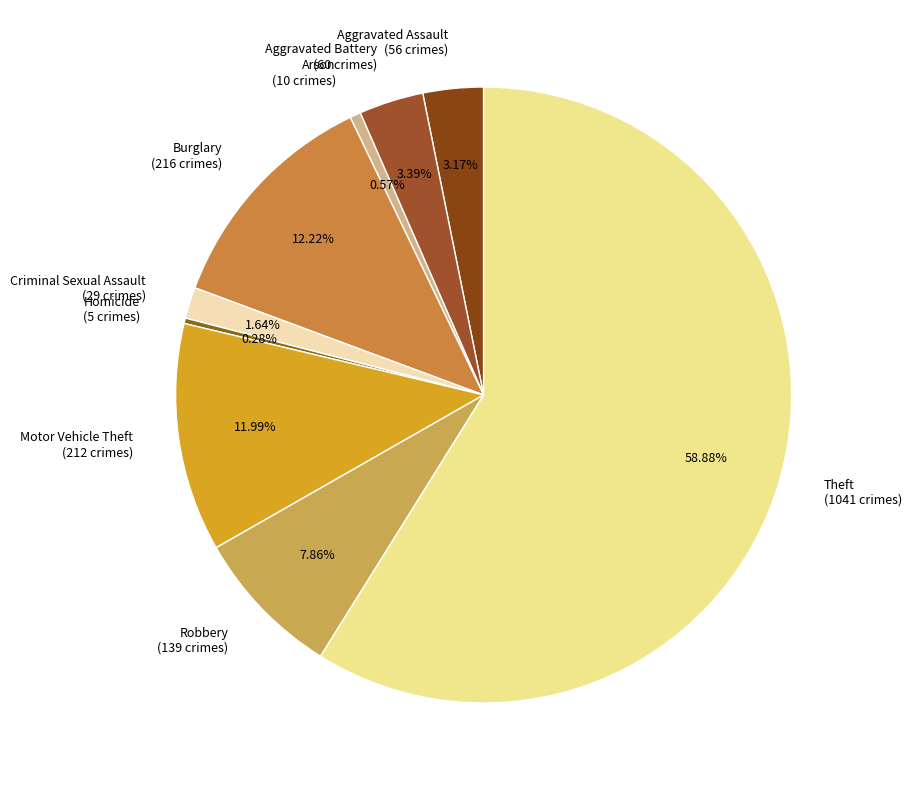

Is Theft the majority of the pie?

Yes